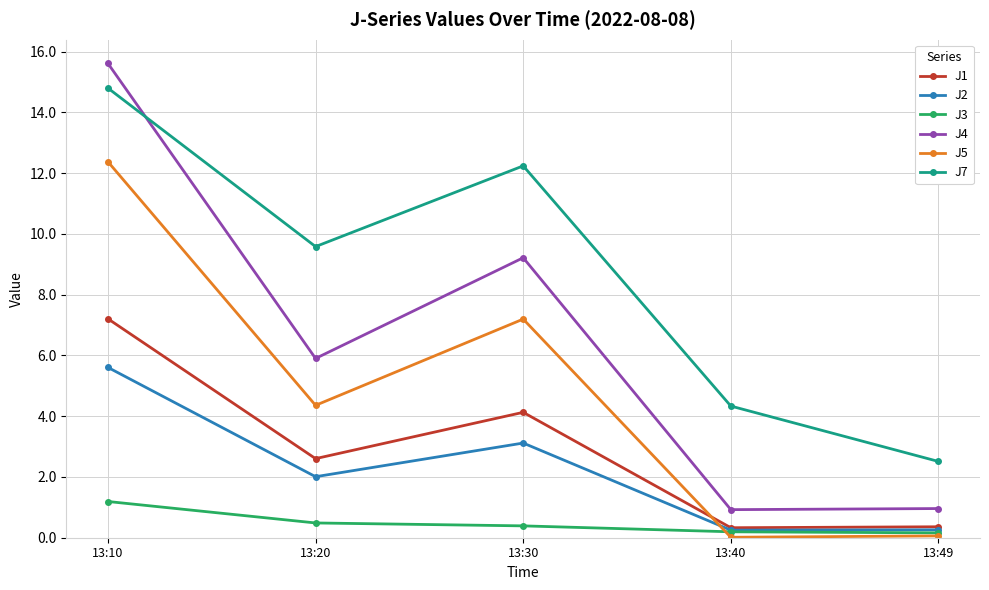

Which category has the highest value across all series?

13:10